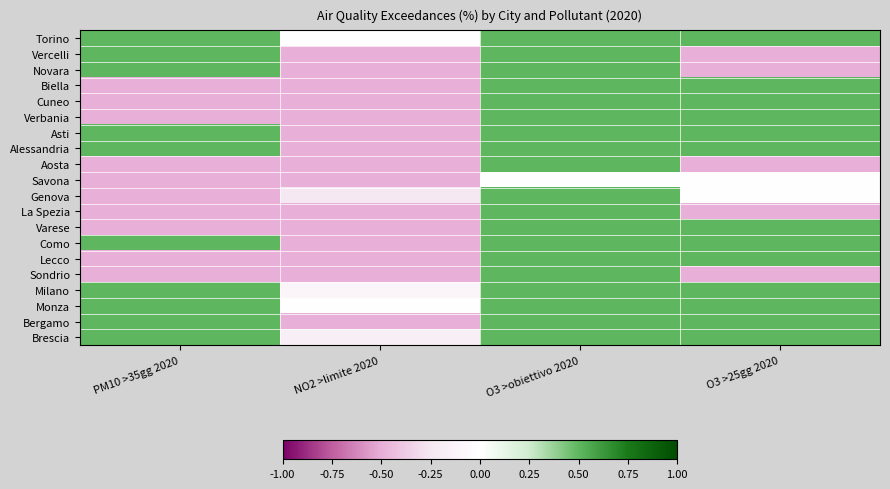

What is the greatest value displayed?

50